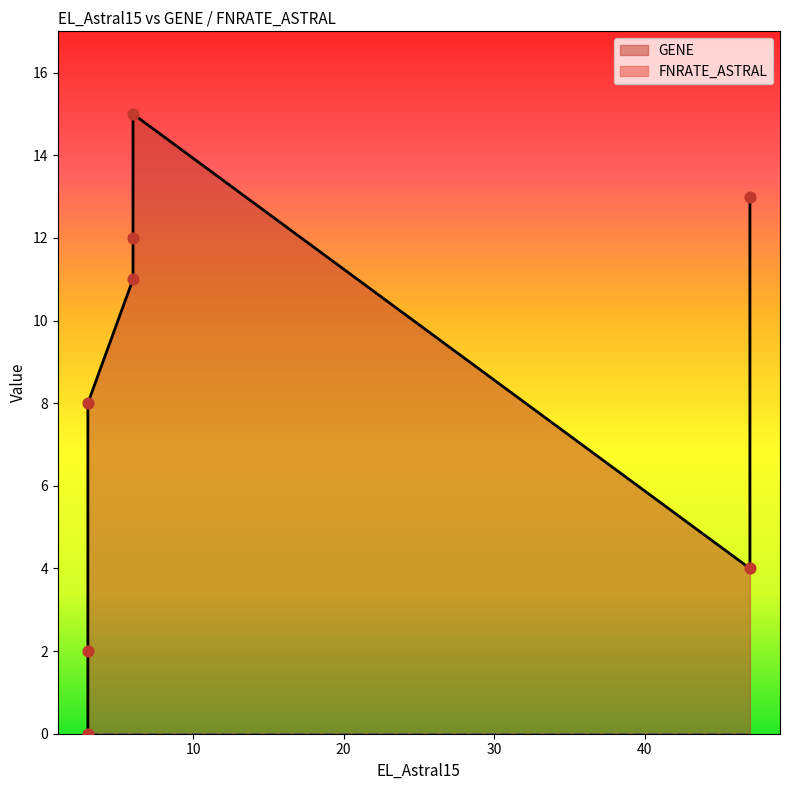

Which series has the largest Y range (max minus min)?

GENE